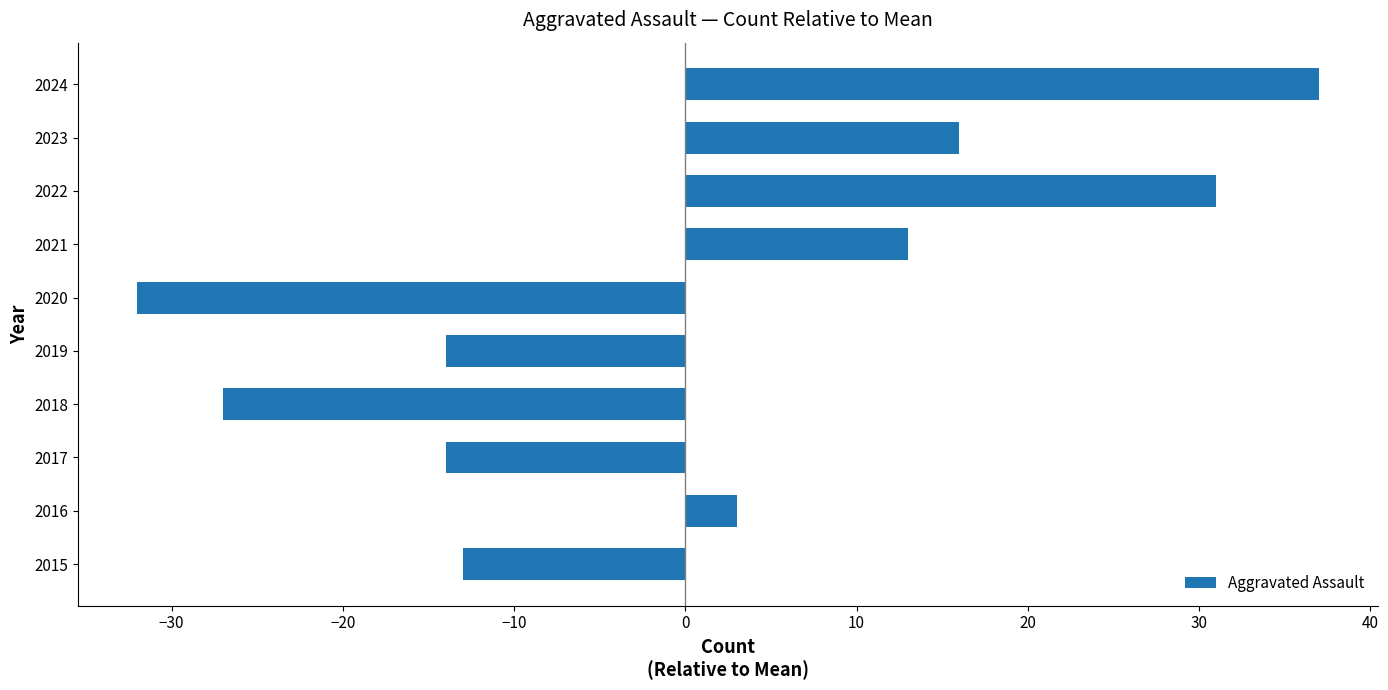

How many bars are there in total?

10